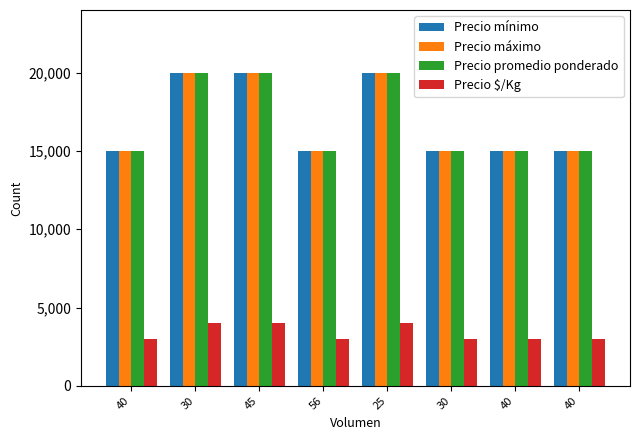

The Precio mínimo series shows 21834 at 40. True or false?

False